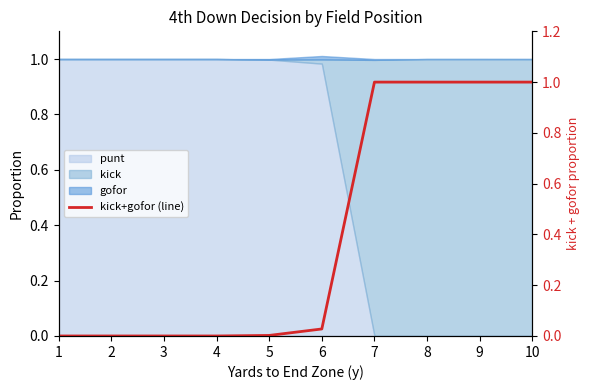

How many lines are shown in the chart?

1